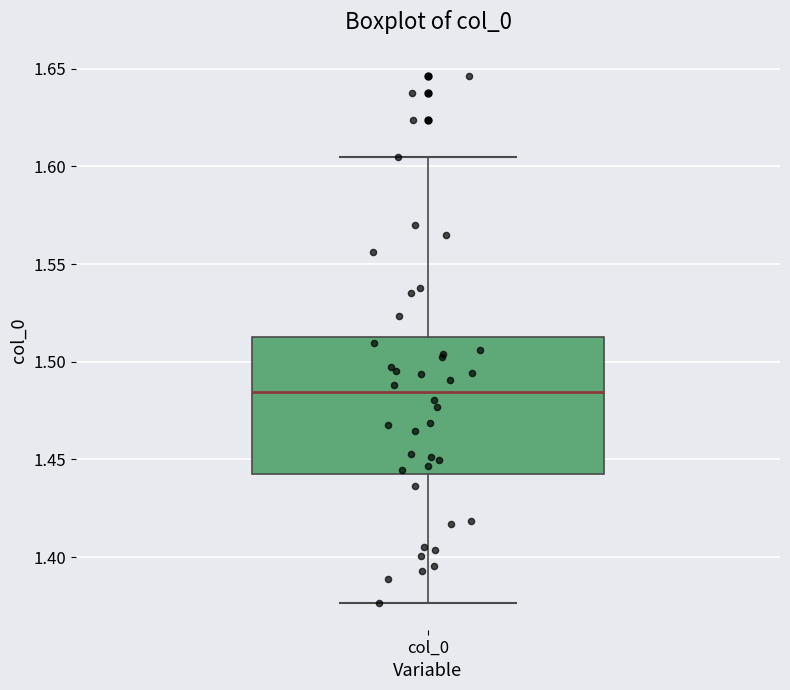

Where does the median line of the box for col_0 sit on the y-axis? The values are not printed on the chart, so give them approximately, as read against the axis.

1.485